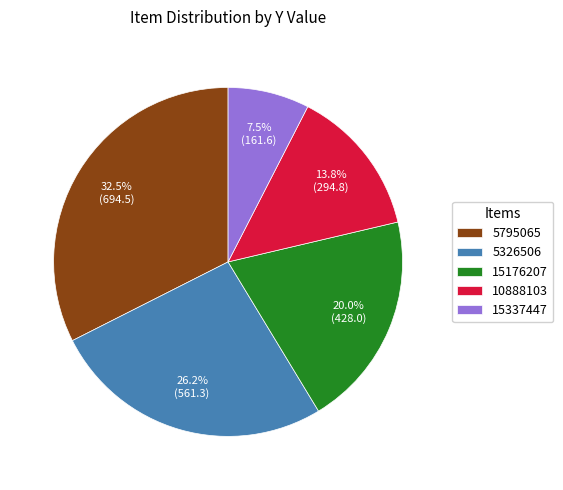

Which category has the smallest portion of the pie?

15337447